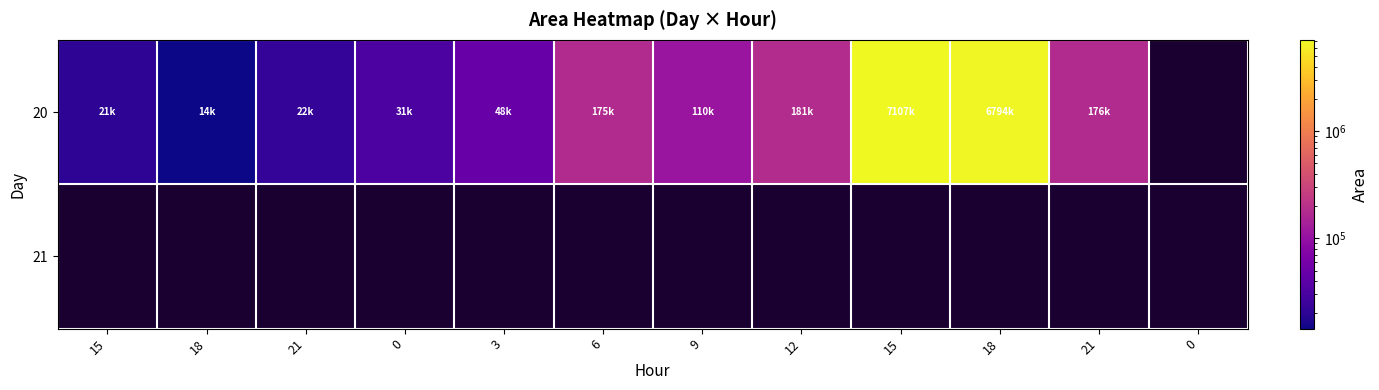

What is the smallest value displayed?

14375.0